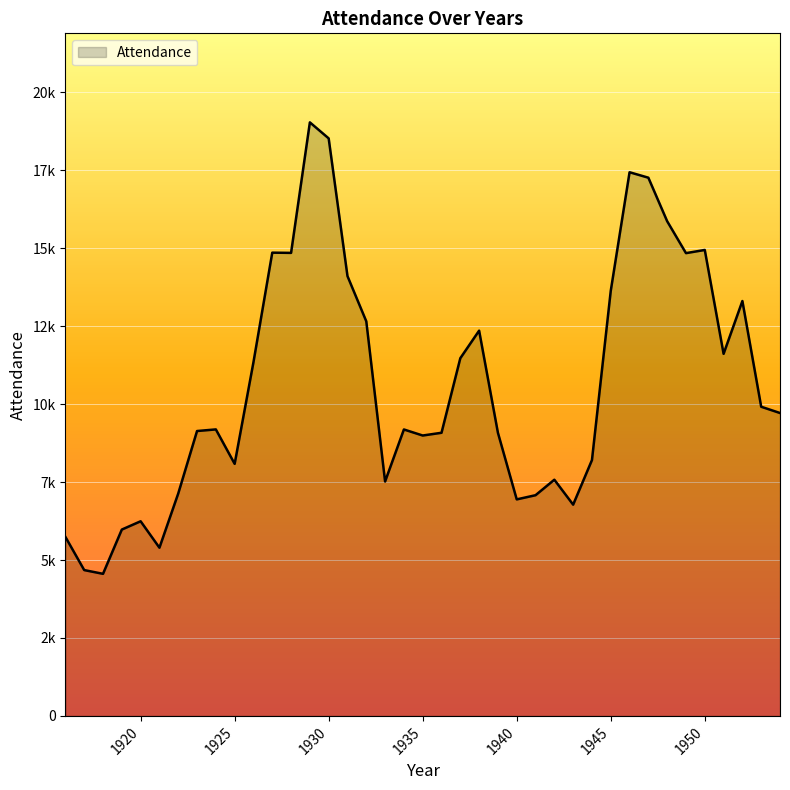

Rank the categories by value from highest to lowest.

1929, 1930, 1946, 1947, 1948, 1950, 1927, 1928, 1949, 1931, 1945, 1952, 1932, 1938, 1951, 1937, 1926, 1953, 1954, 1924, 1934, 1923, 1936, 1939, 1935, 1944, 1925, 1942, 1933, 1922, 1941, 1940, 1943, 1920, 1919, 1916, 1921, 1917, 1918